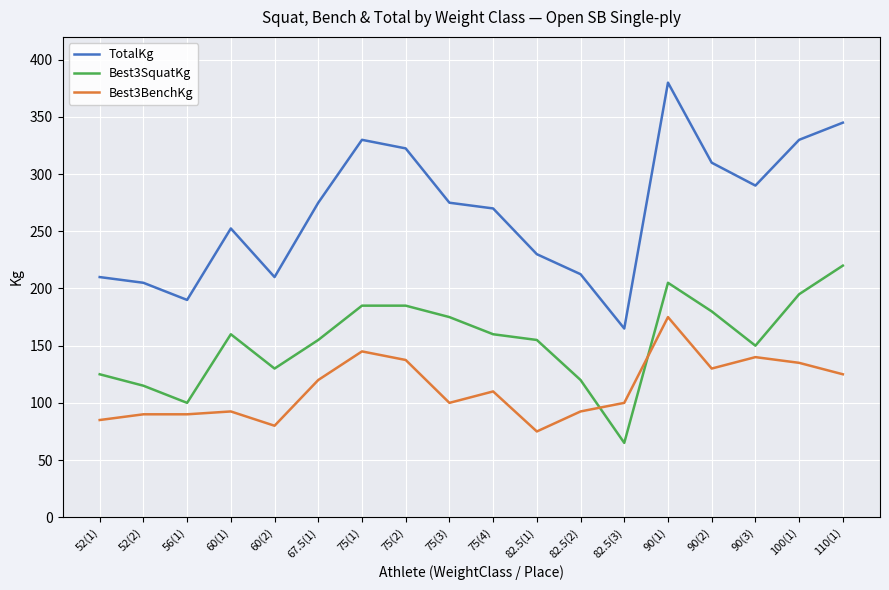

Which series has the largest total across all categories?

TotalKg